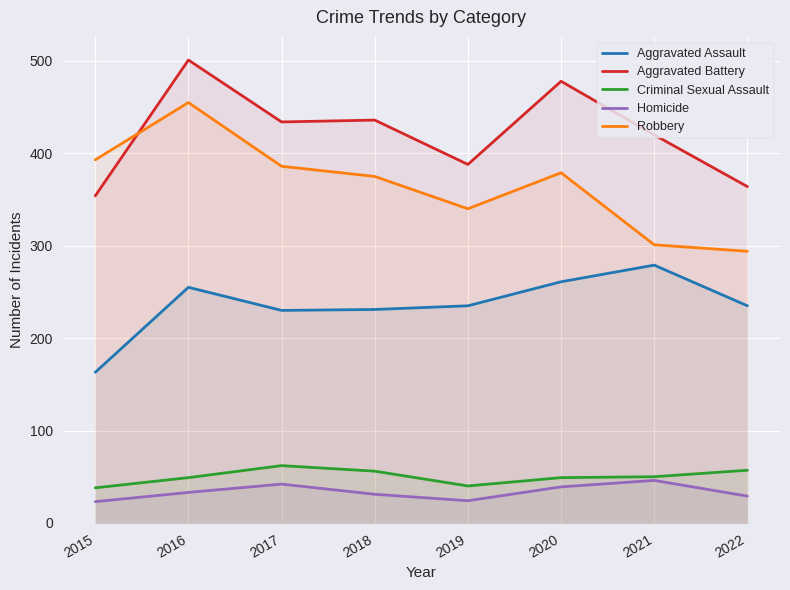

How many interior local peaks does the Homicide series have?

2